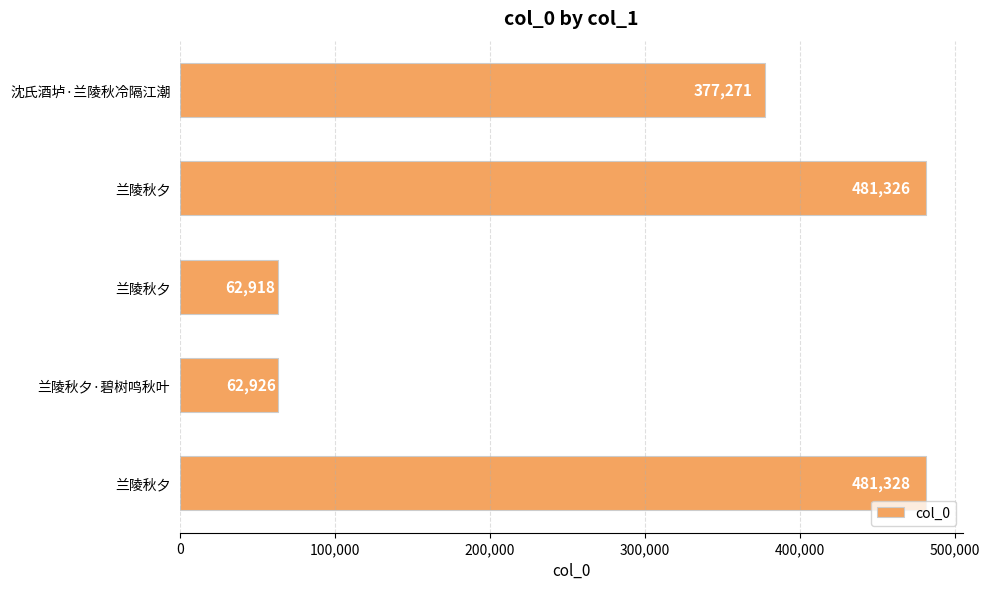

What is the minimum value shown in the chart?

62918